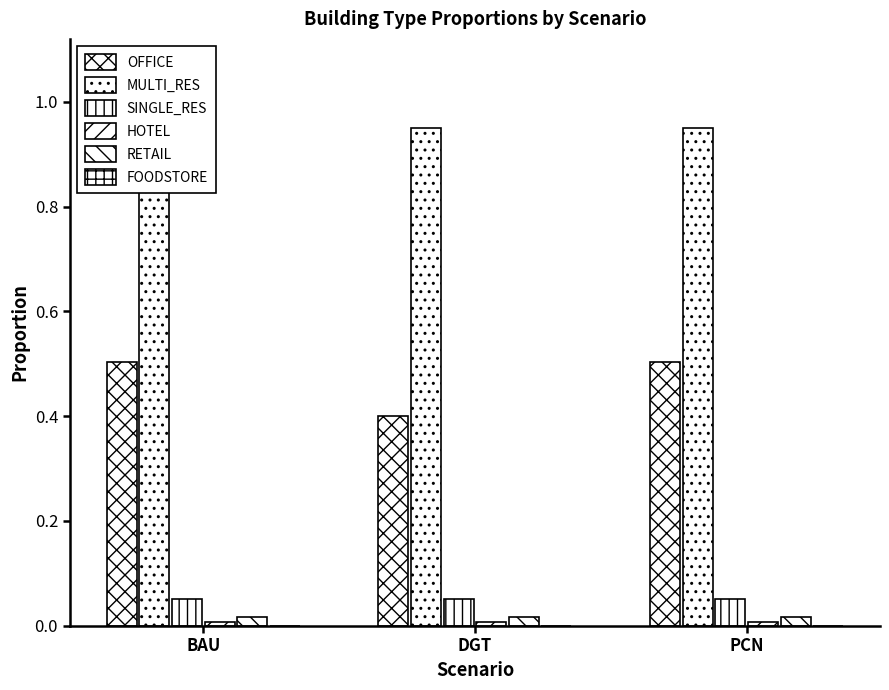

At which label does SINGLE_RES reach its peak?

BAU